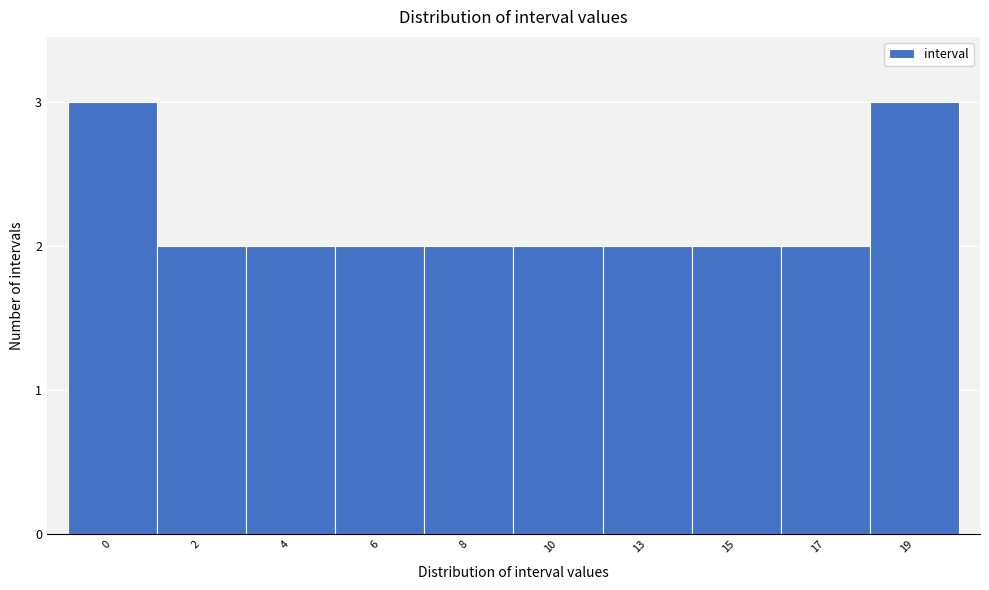

Reading left to right, transcribe all the data shown in this chart.

3	2	2	2	2	2	2	2	2	3